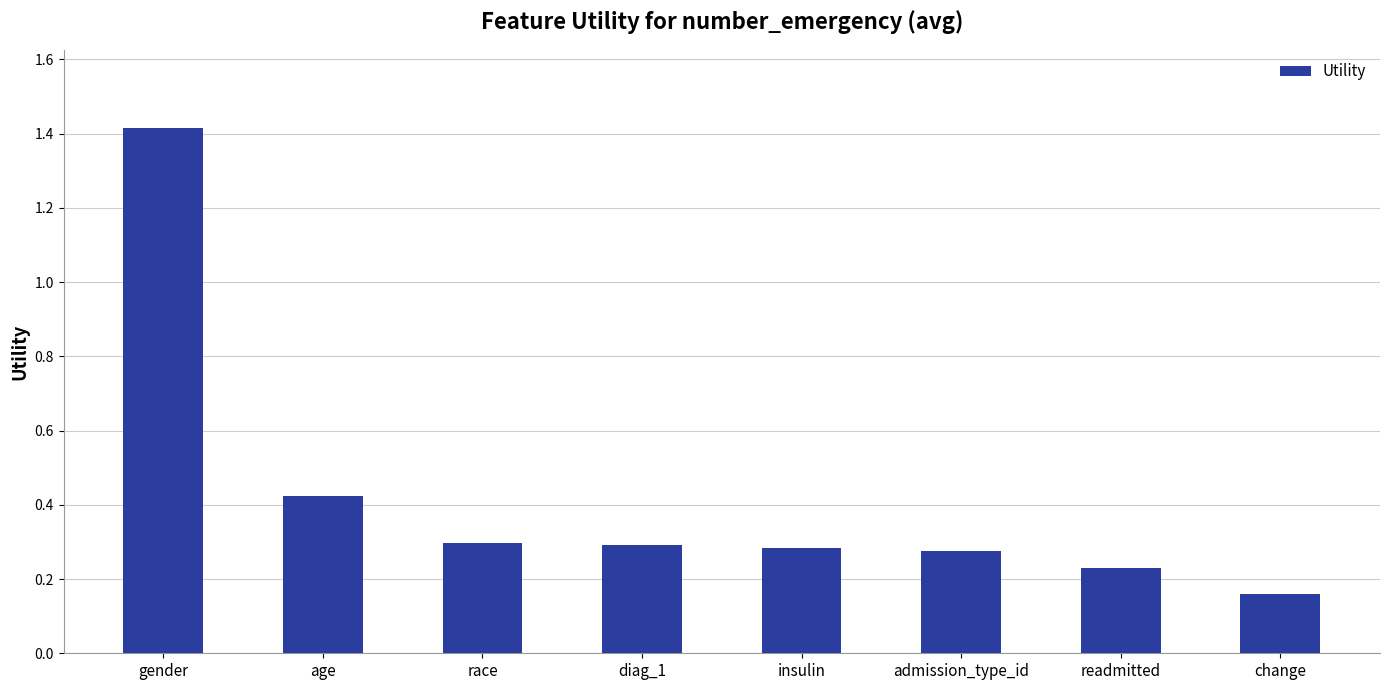

The chart shows a value of 1.4 at gender. True or false?

True